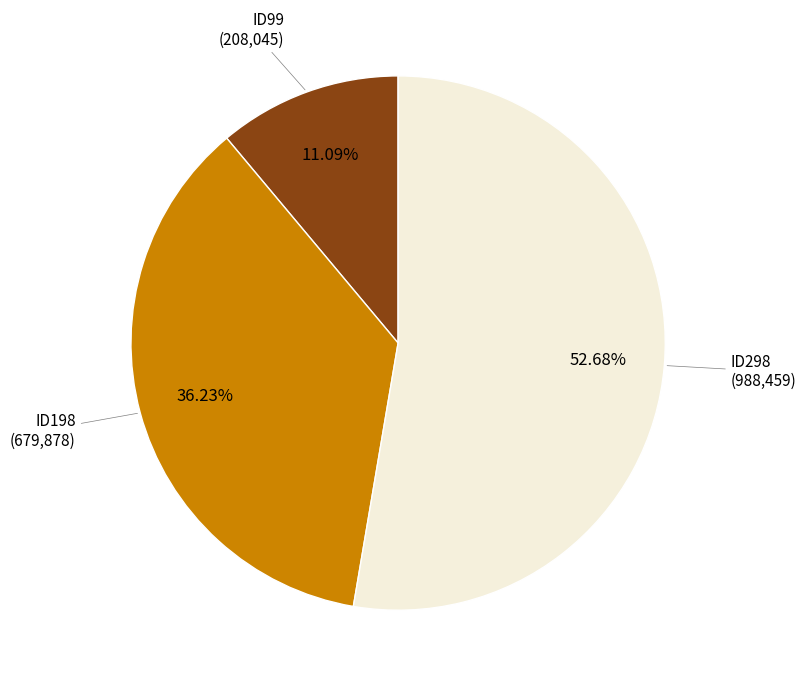

What is the ratio of the value at ID99 to the value at ID198?

0.3